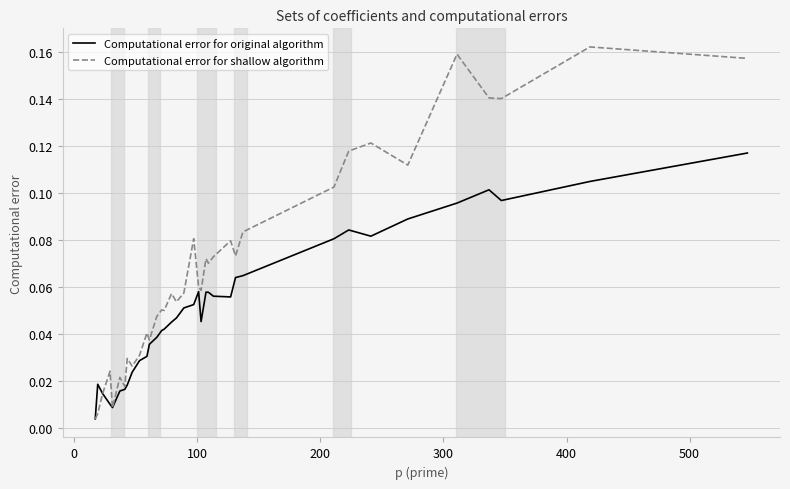

Which series has the largest total across all categories?

Computational error for shallow algorithm